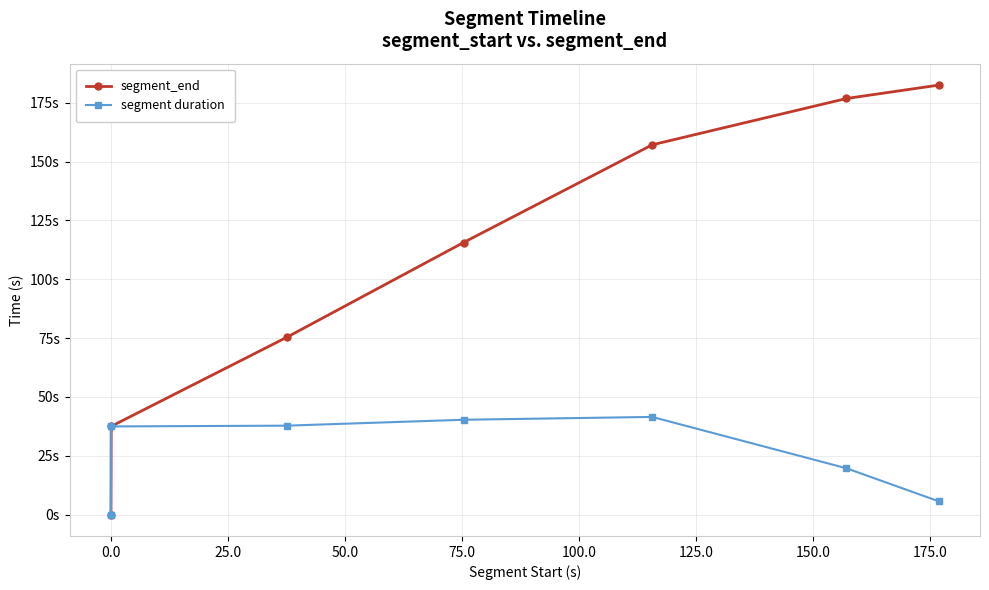

Is this an area chart (filled region under the line)?

No